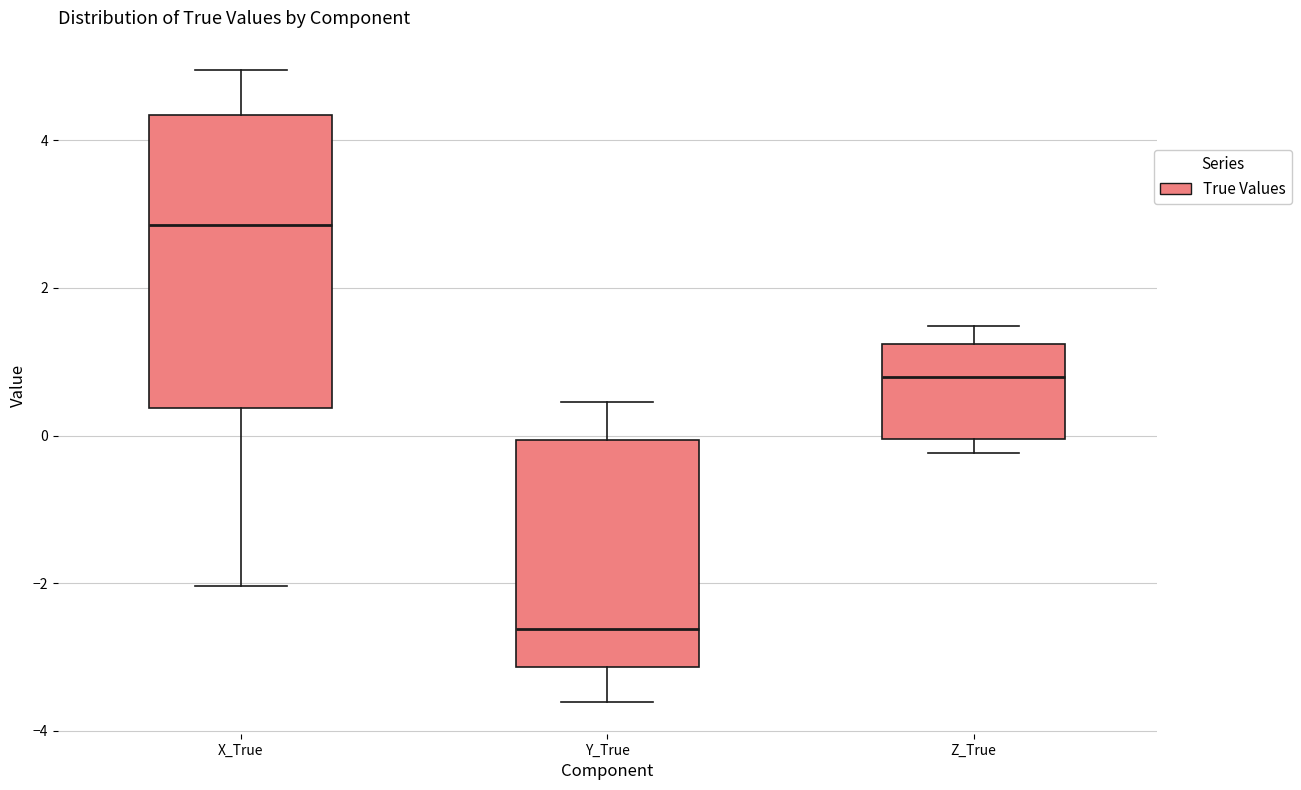

Where is the lower edge of the box for Y_True on the y-axis? The values are not printed on the chart, so give them approximately, as read against the axis.

-3.2